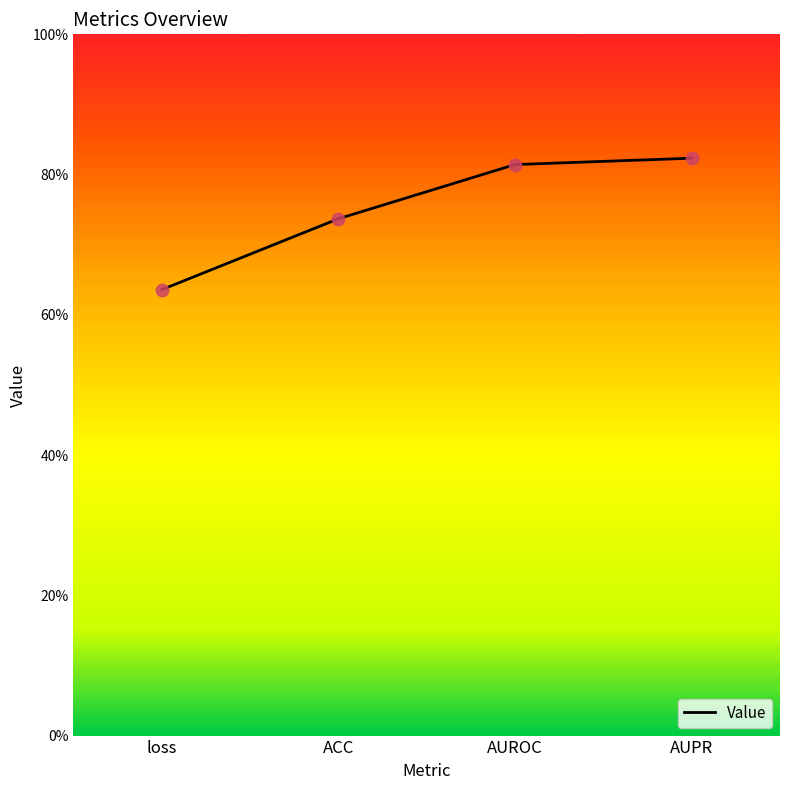

What is the change in value from loss to AUROC?

+0.2